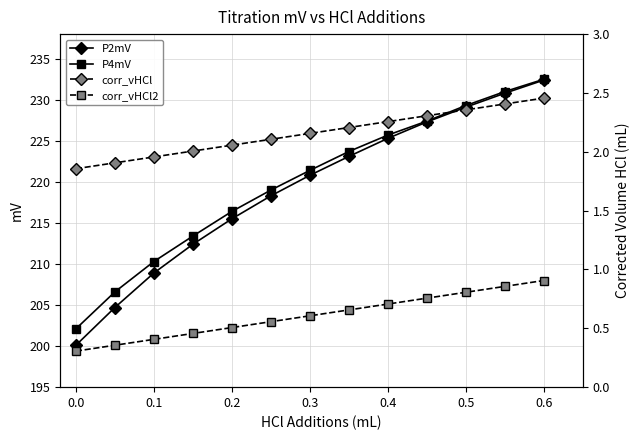

True or false: P4mV has more than 0 interior local peaks.

False